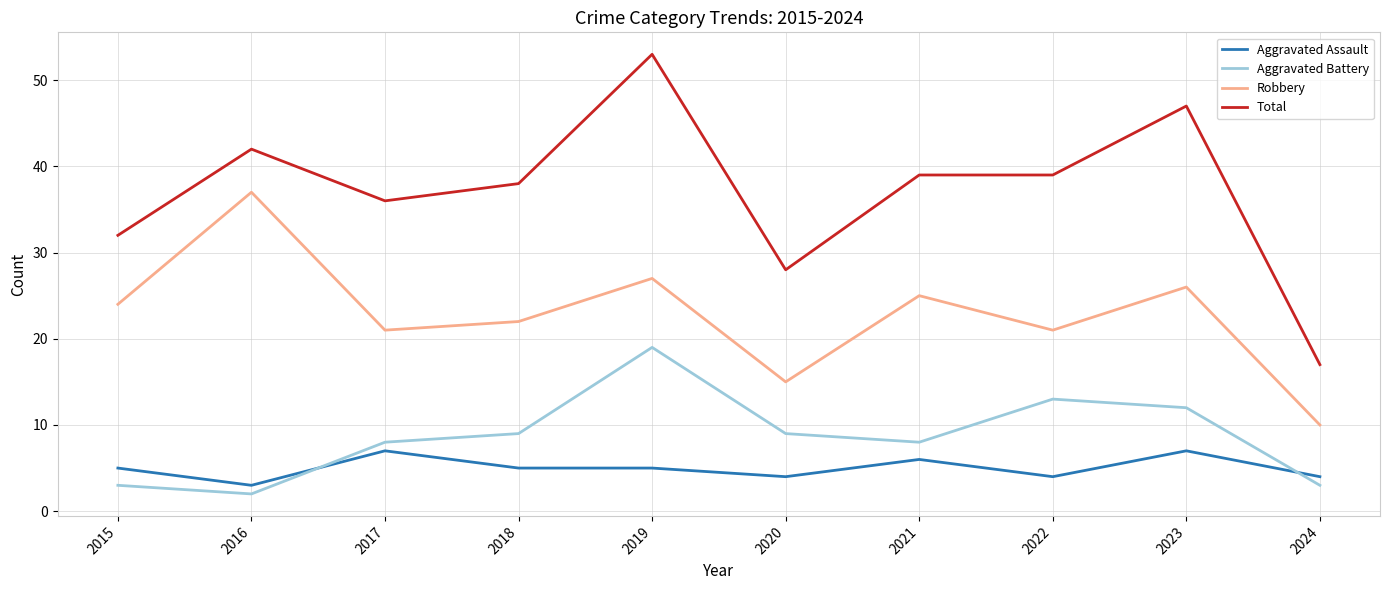

What is the sum of the Robbery values at 2015 and 2020?

39